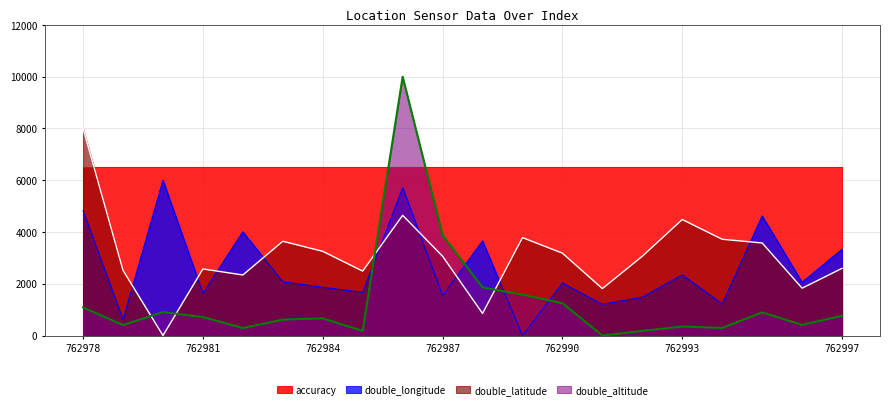

Between 762993 and 762994, which series saw the biggest shift?

double_longitude